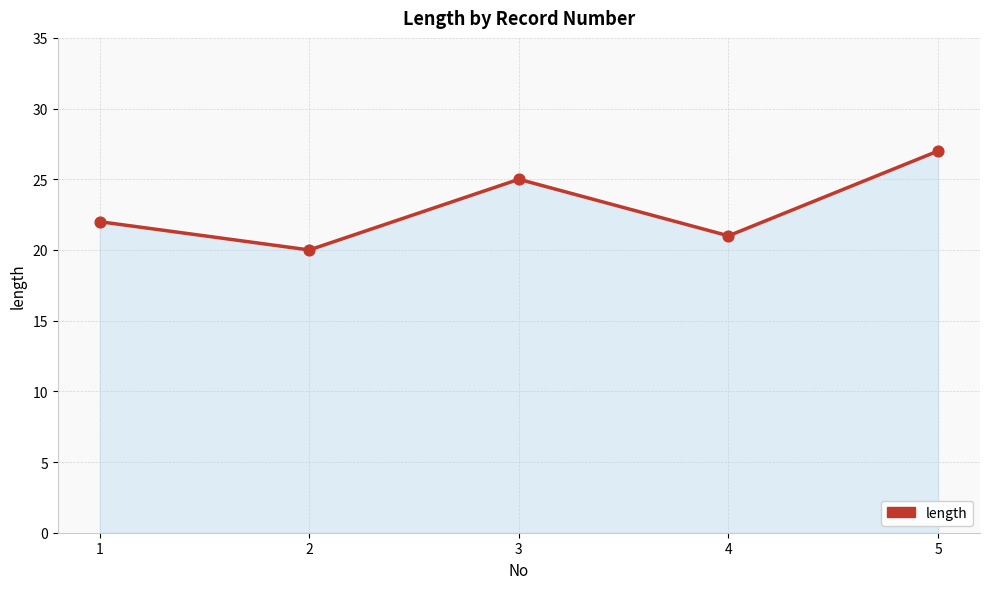

What is the change in value from 1 to 5?

+5